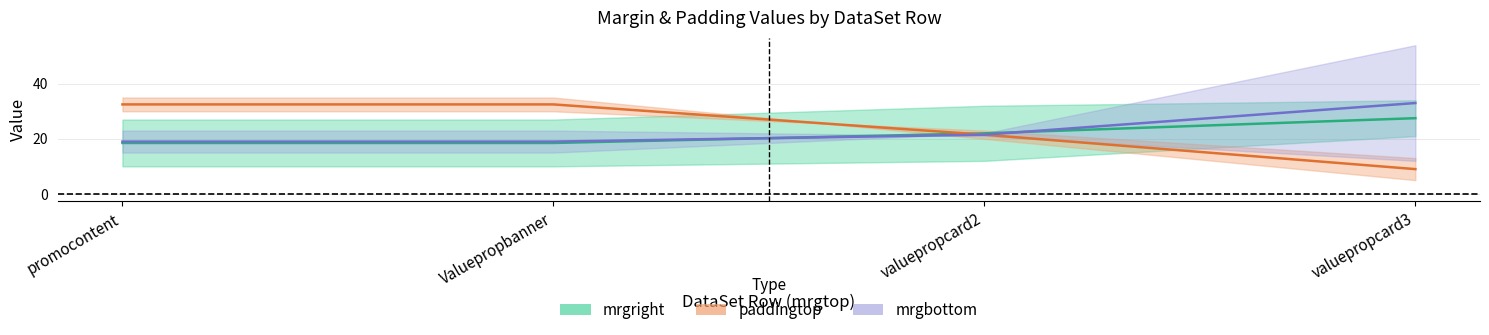

What is the minimum value for mrgbottom?

19.0